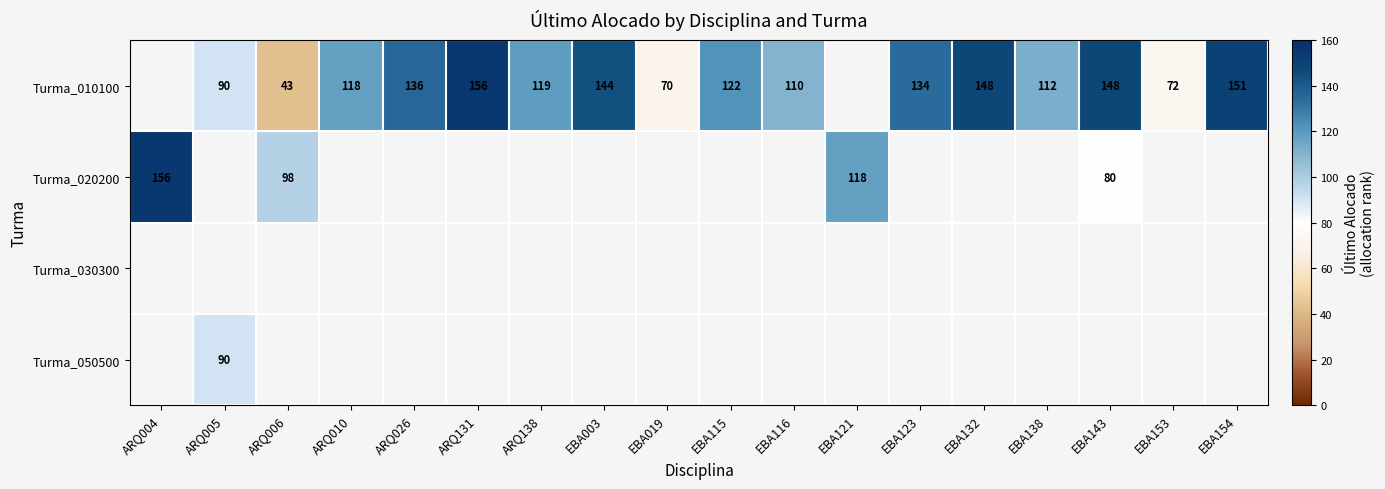

How many data points does each series have?

18